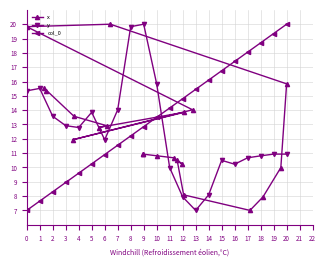

What is the minimum value for y?

7.0